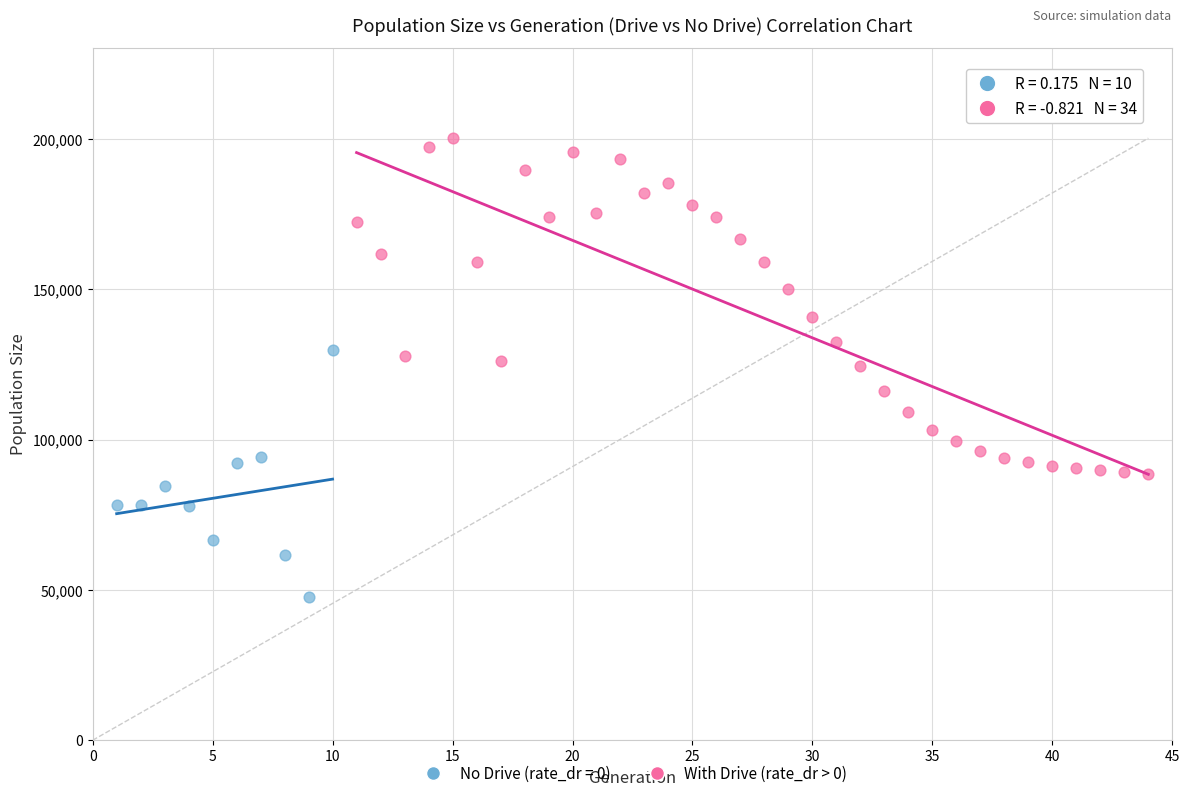

Which series contains the lowest Y value?

No Drive (rate_dr = 0)